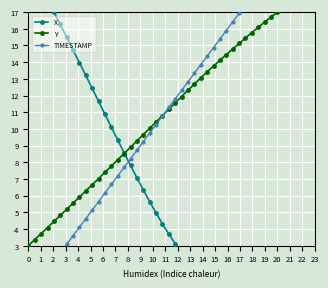

What are all the series names shown in the legend?

X, Y, TIMESTAMP